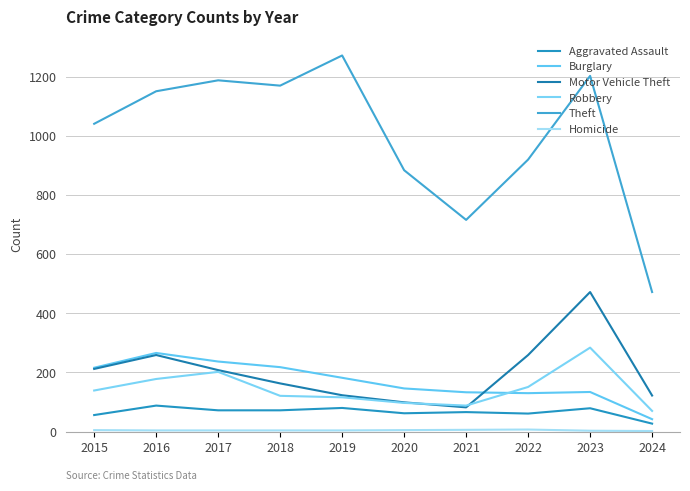

What is the highest value of the Aggravated Assault series?

88